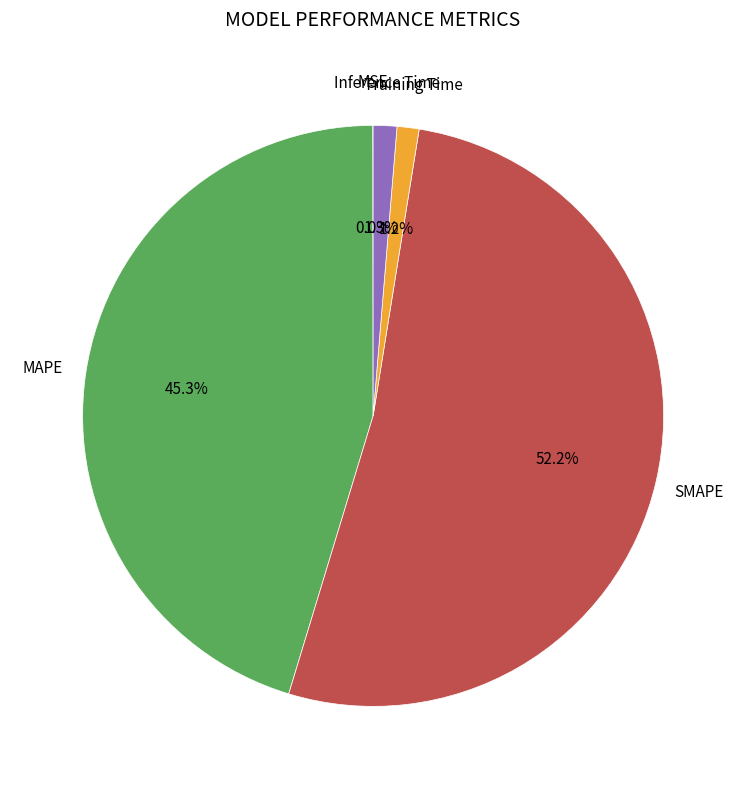

What portion of the pie excludes MAPE?

54.7%